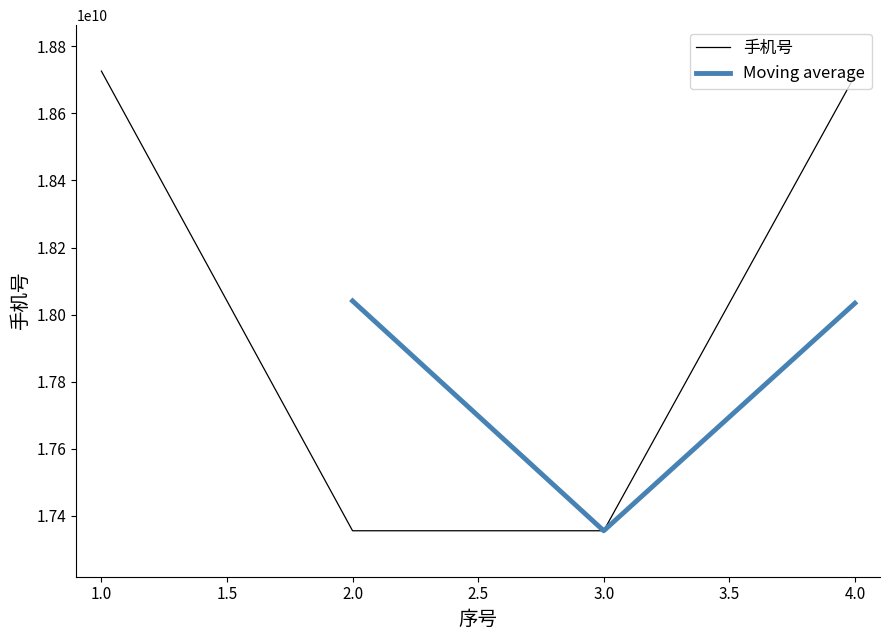

List the labels in order of value, smallest first.

2, 3, 4, 1